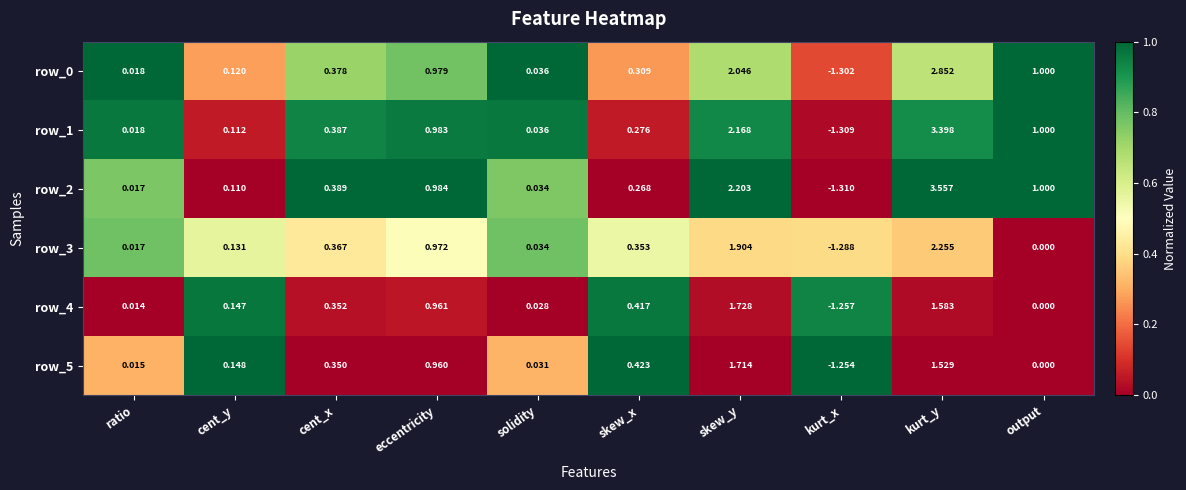

List the labels in order of row_4 value, largest first.

skew_y, kurt_y, eccentricity, skew_x, cent_x, cent_y, solidity, ratio, output, kurt_x